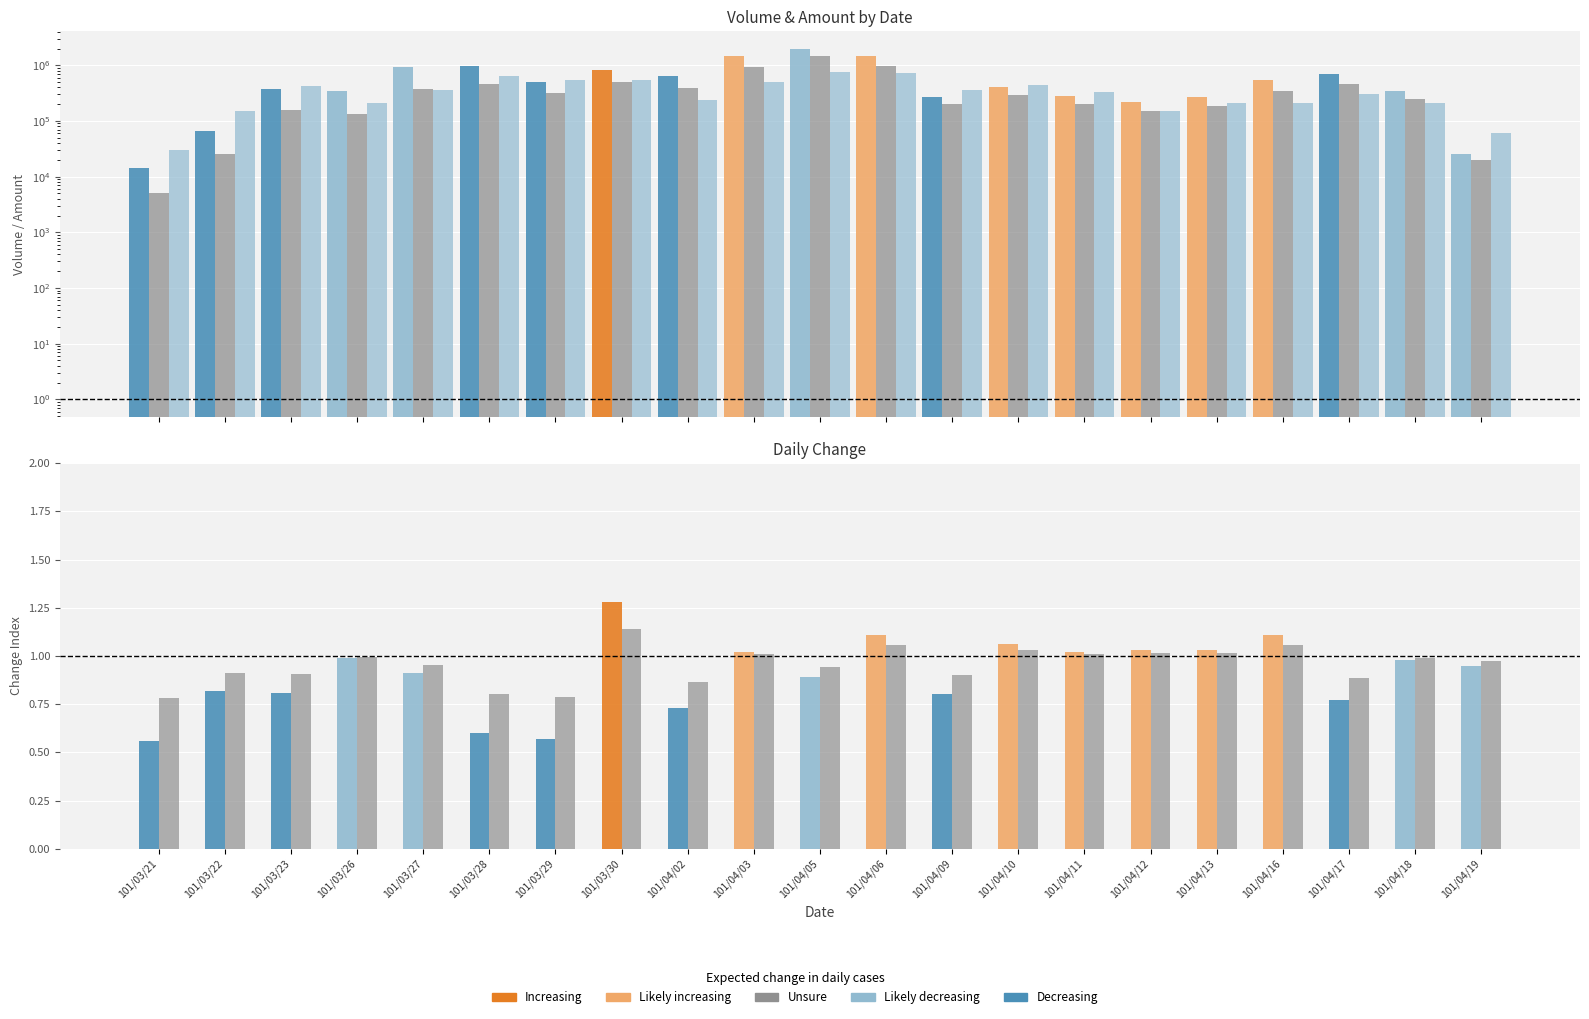

At how many categories does at least one series exceed 1085613?

3